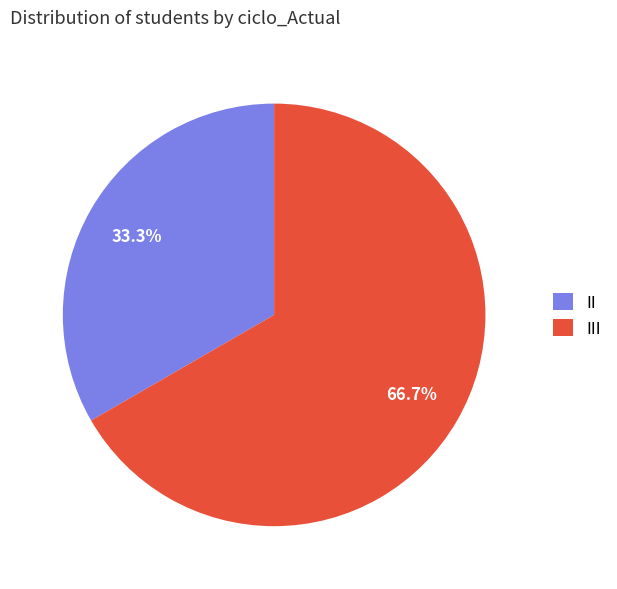

Which slice is the largest?

III